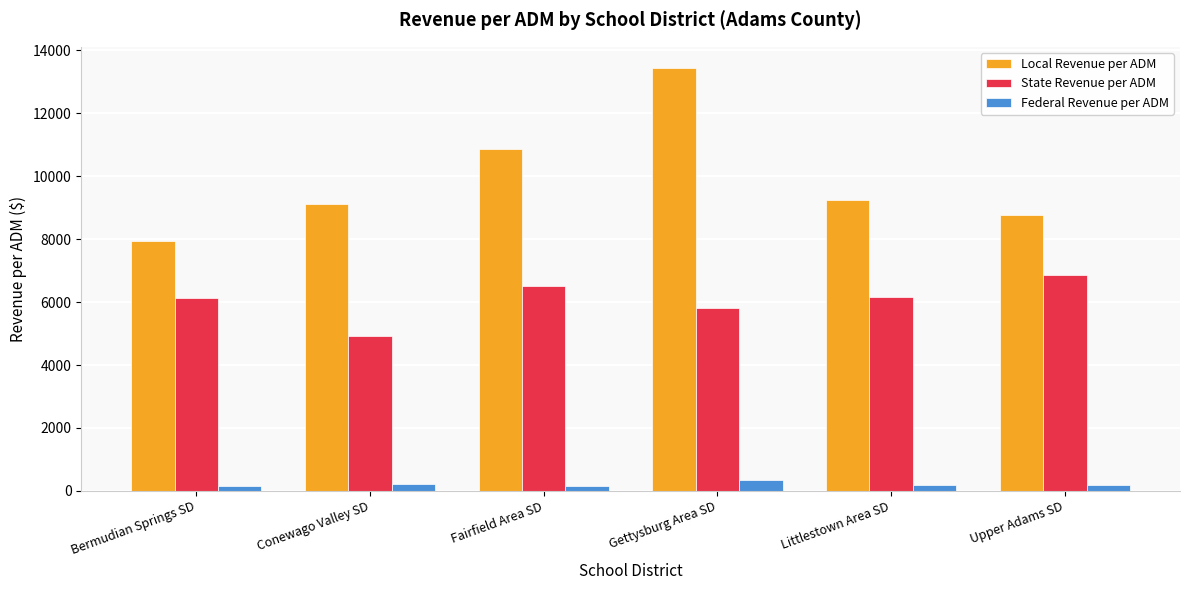

The State Revenue per ADM series shows 6151.8 at Littlestown Area SD. True or false?

True